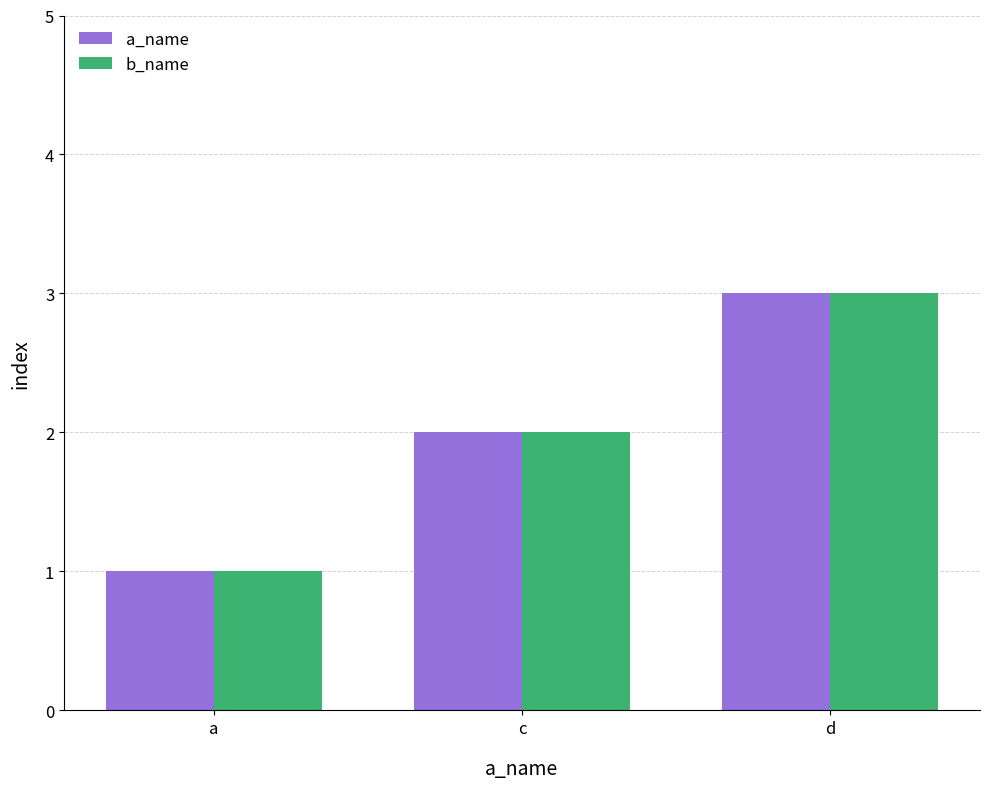

What is the lowest value of the a_name series?

1